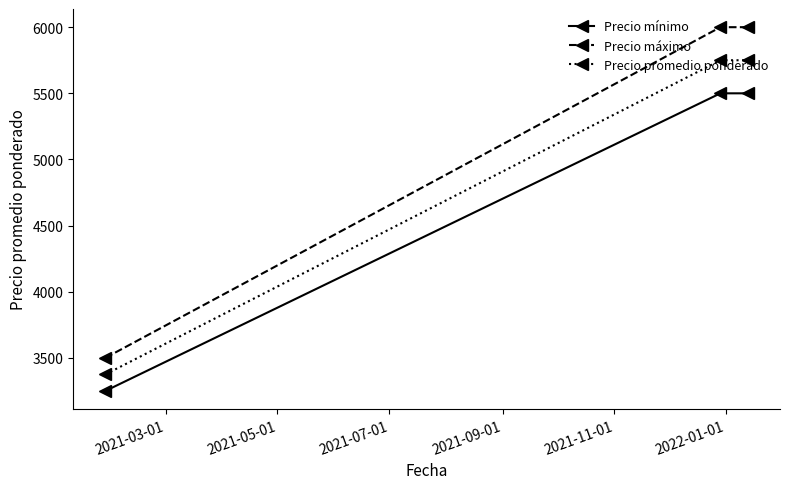

Does the chart display data point markers on the line(s)?

Yes